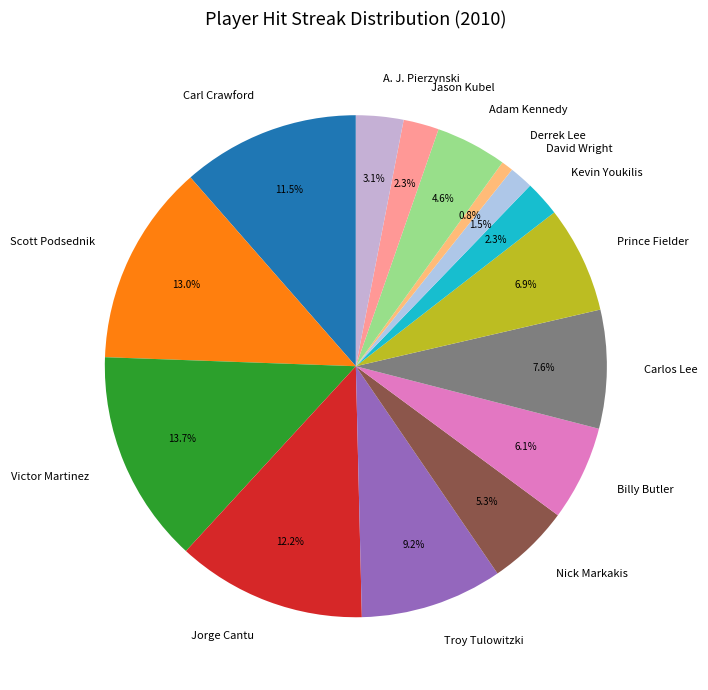

What percentage is NOT represented by Carl Crawford?

88.5%